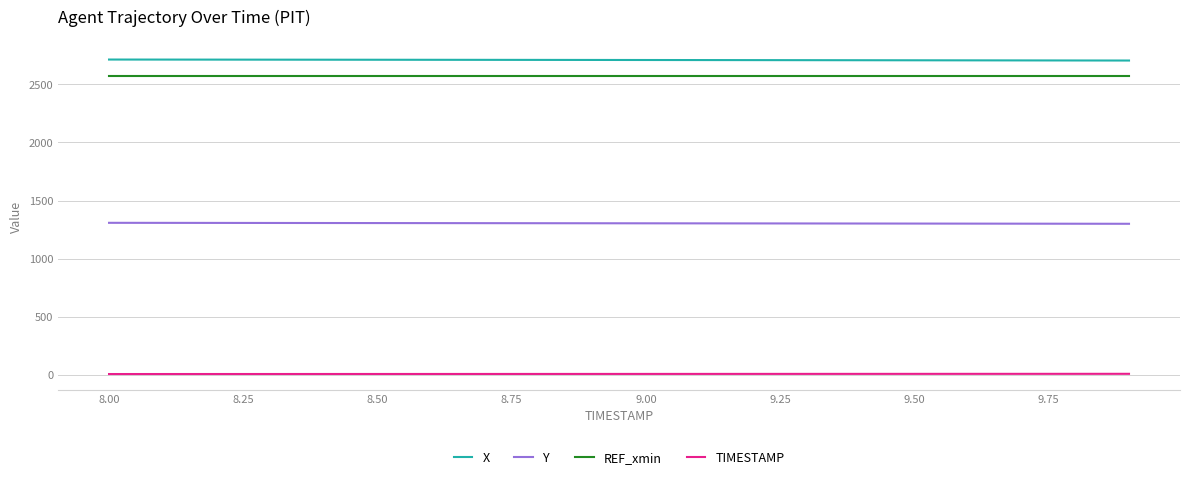

How many lines are shown in the chart?

4